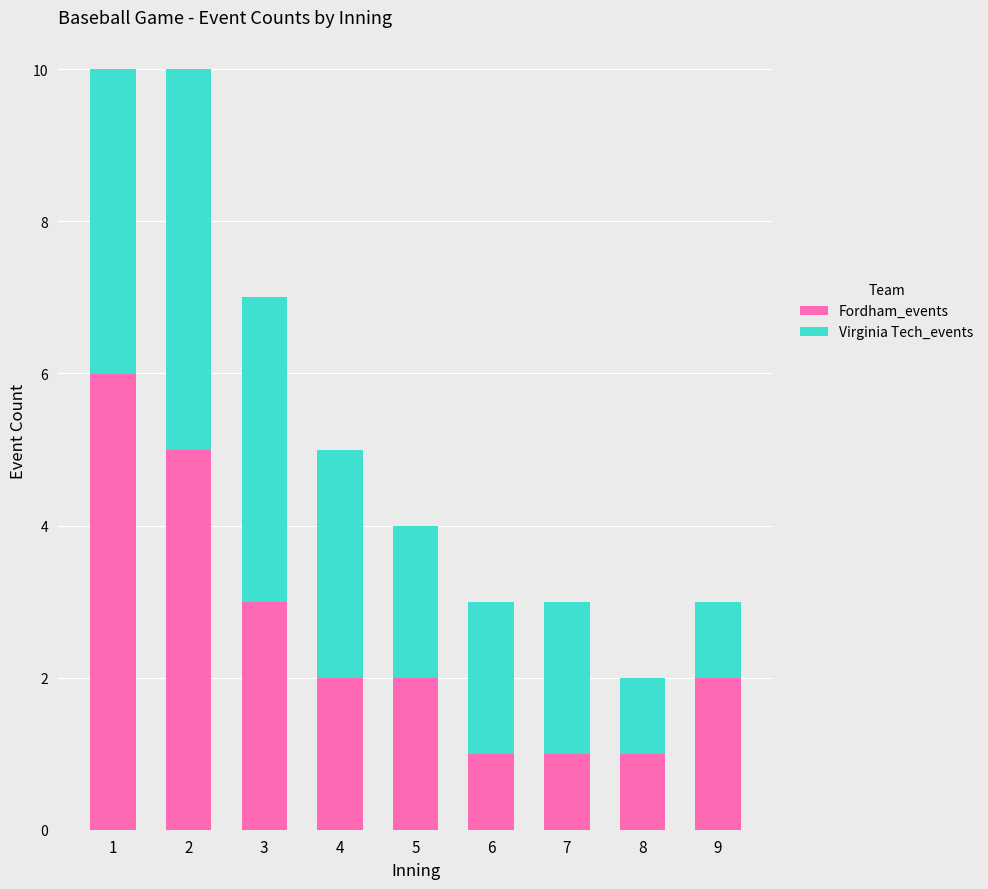

How many distinct data groups are displayed?

2